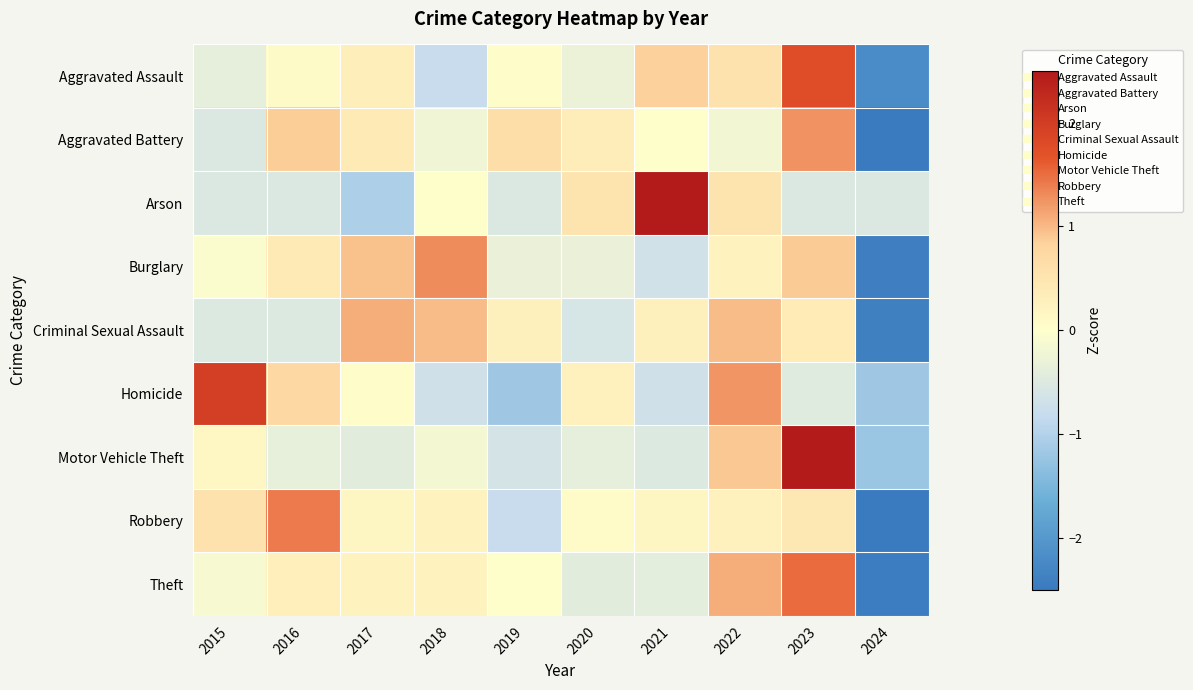

Rank the series by their maximum value, from highest to lowest.

Arson, Motor Vehicle Theft, Homicide, Aggravated Assault, Theft, Robbery, Burglary, Aggravated Battery, Criminal Sexual Assault